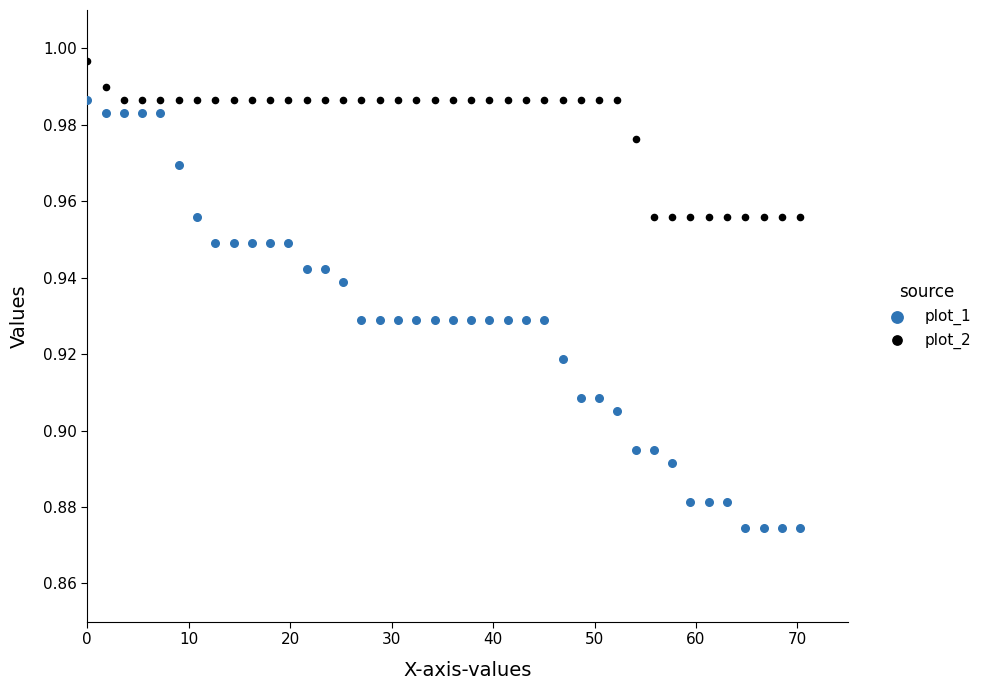

What are all the series names shown in the legend?

plot_1, plot_2